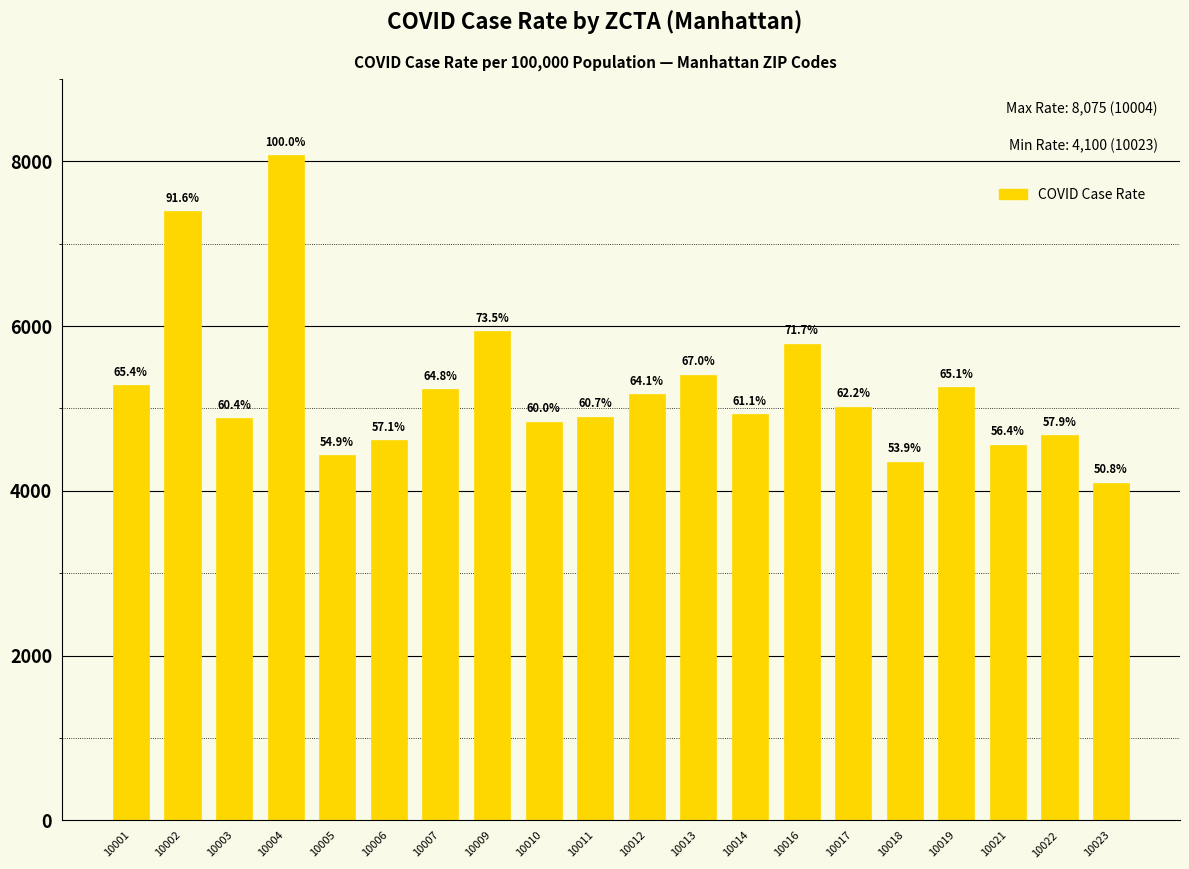

Is it true that the value at 10005 is 4430.6?

True